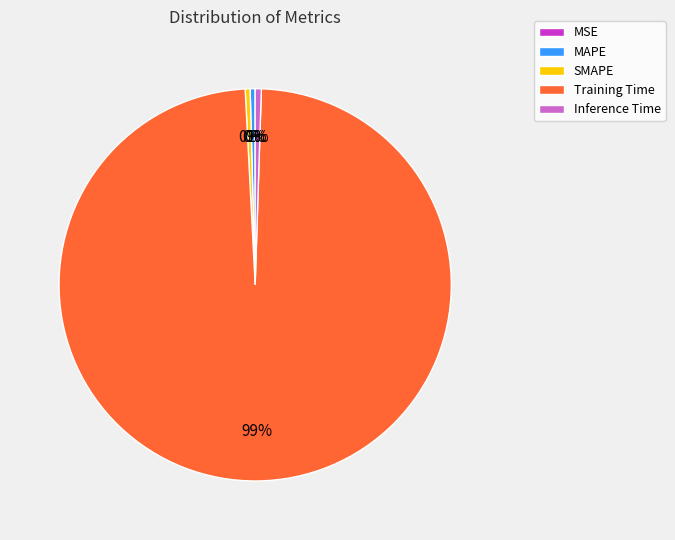

Which category has the biggest portion of the pie?

Training Time